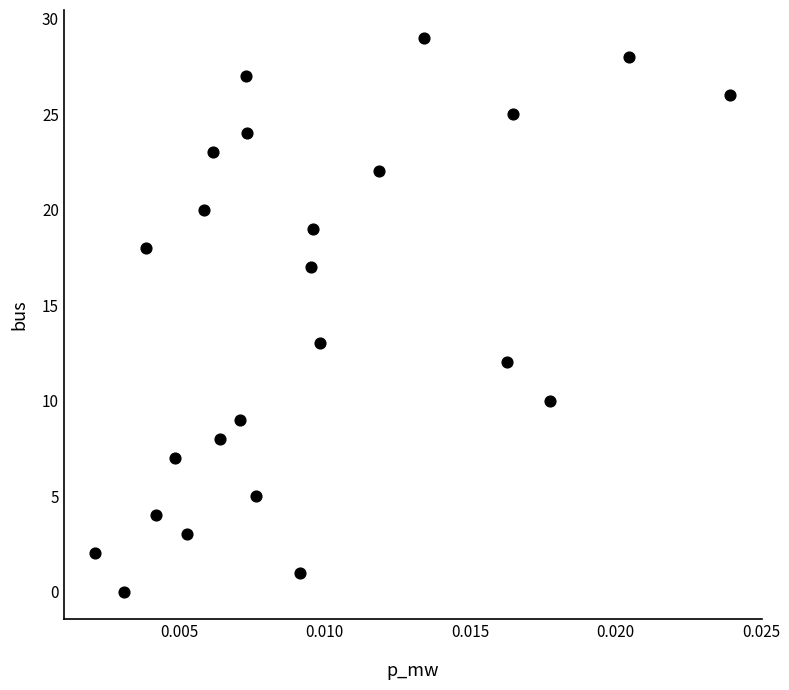

What is the range of Y values (max minus min)?

29